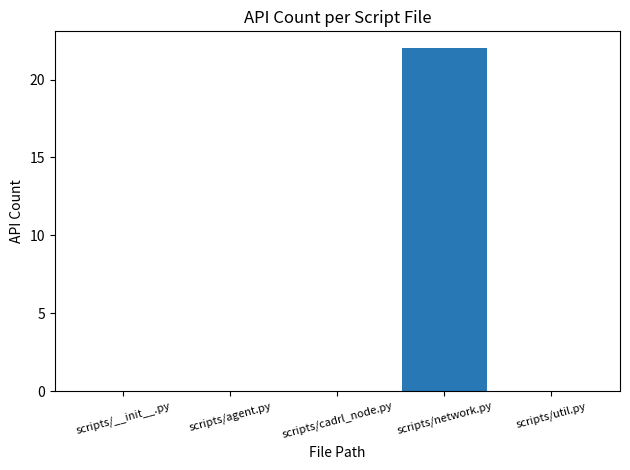

Which category has the highest value across all series?

scripts/network.py